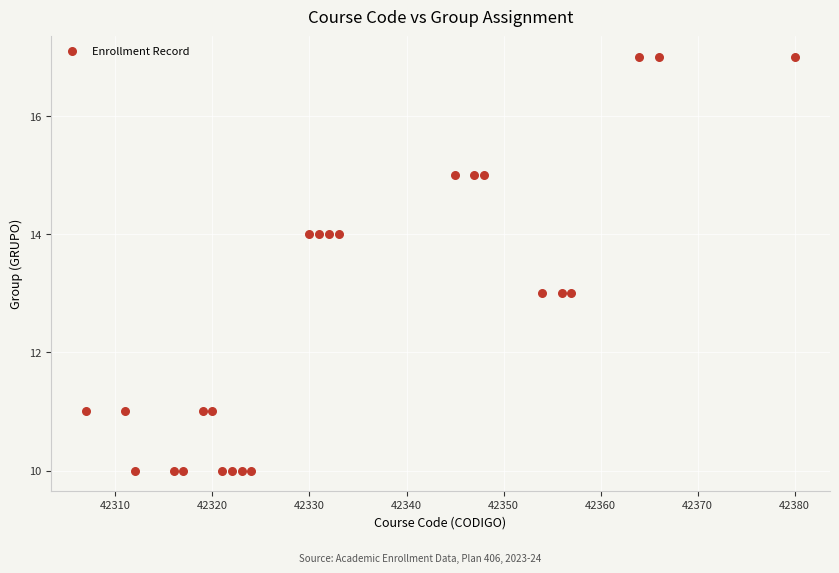

What is the range of X values (max minus min)?

73